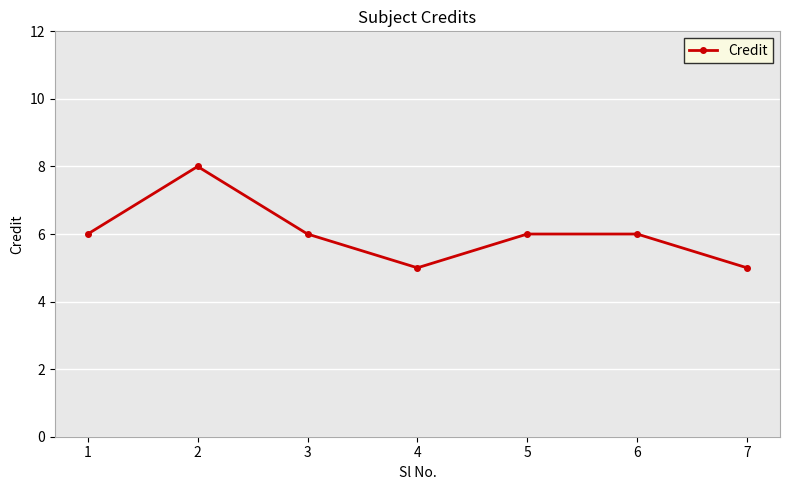

How many points are lower than both their immediate neighbors (excluding endpoints)?

1